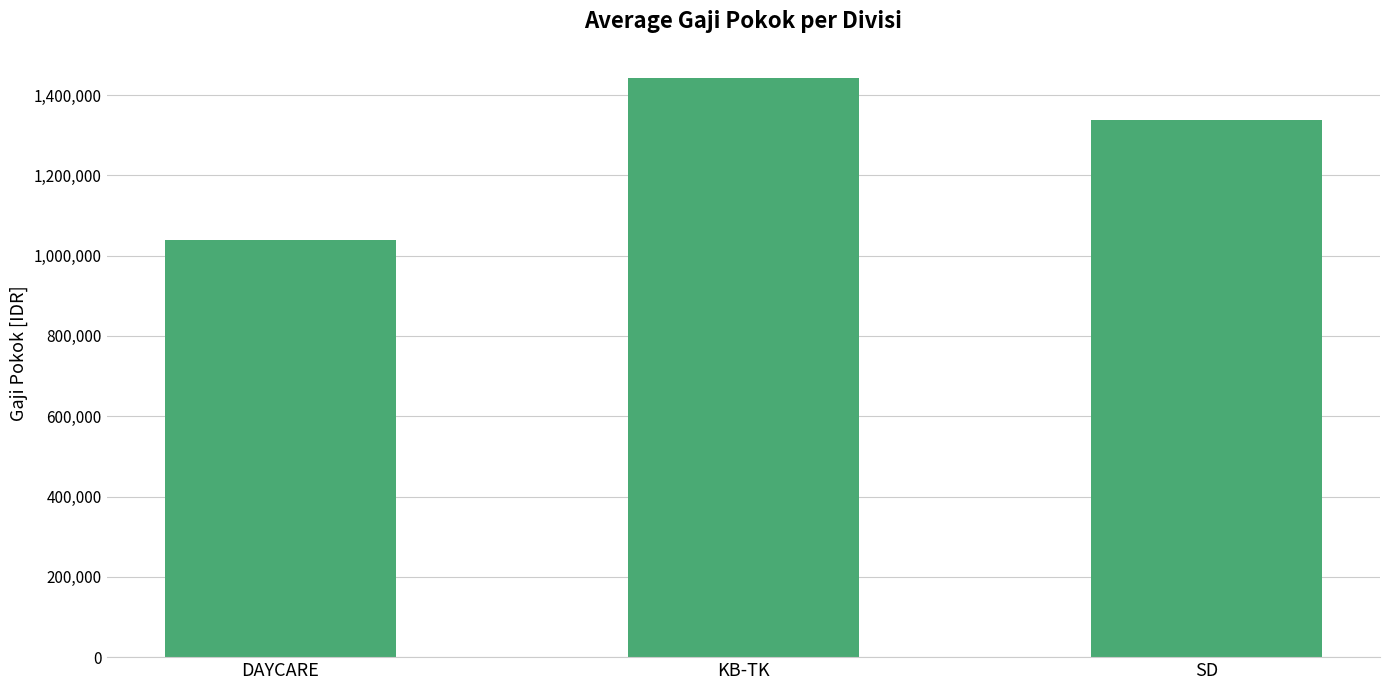

At which category does the chart reach its peak across all series?

KB-TK